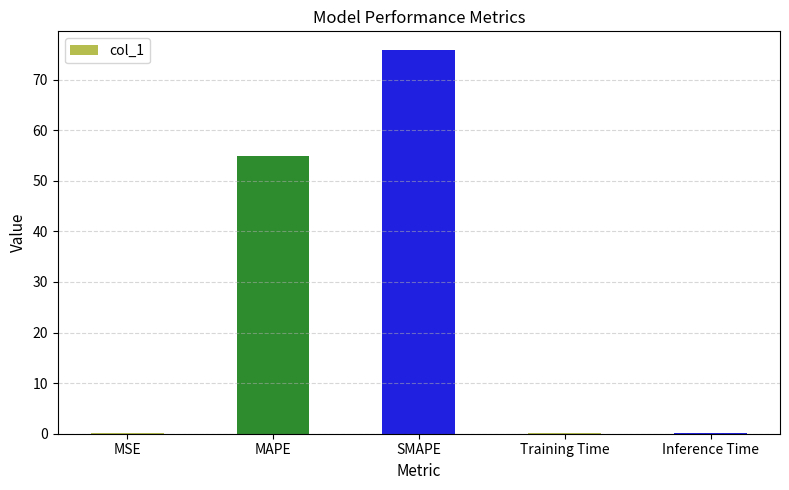

What is the sum of all values?

131.0